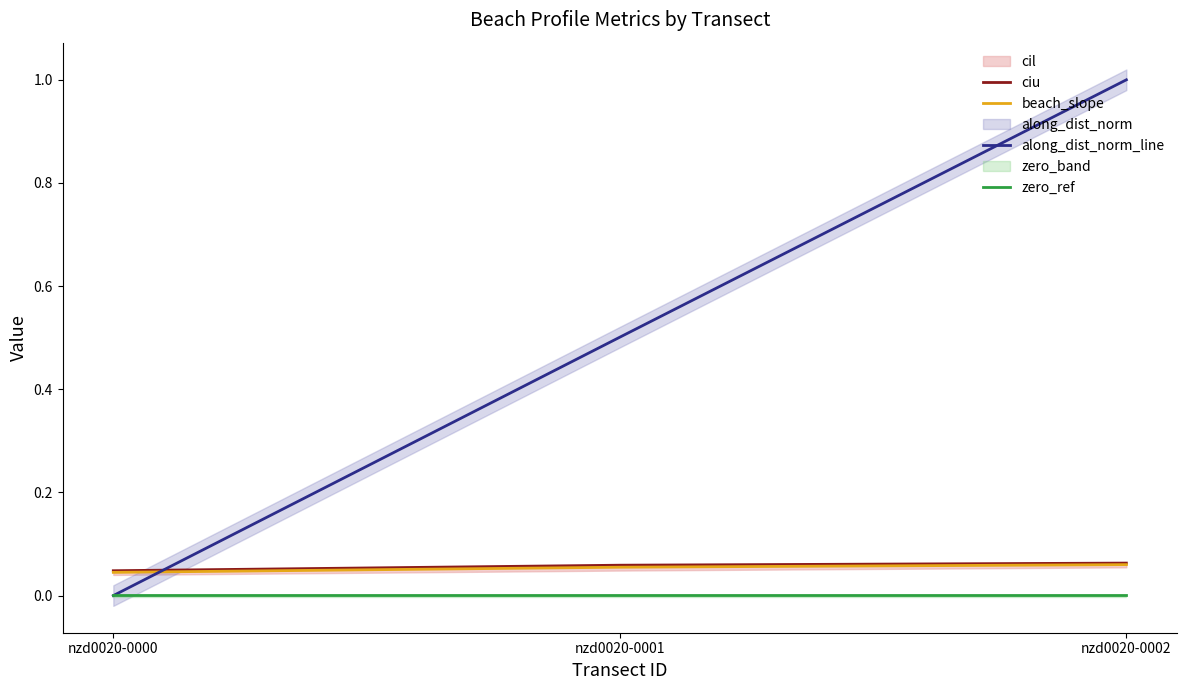

Reading left to right, what are all the values shown in this chart?

ciu: 0.0	0.1	0.1
beach_slope: 0.0	0.1	0.1
along_dist_norm_line: 0.0	0.5	1.0
zero_ref: 0.0	0.0	0.0